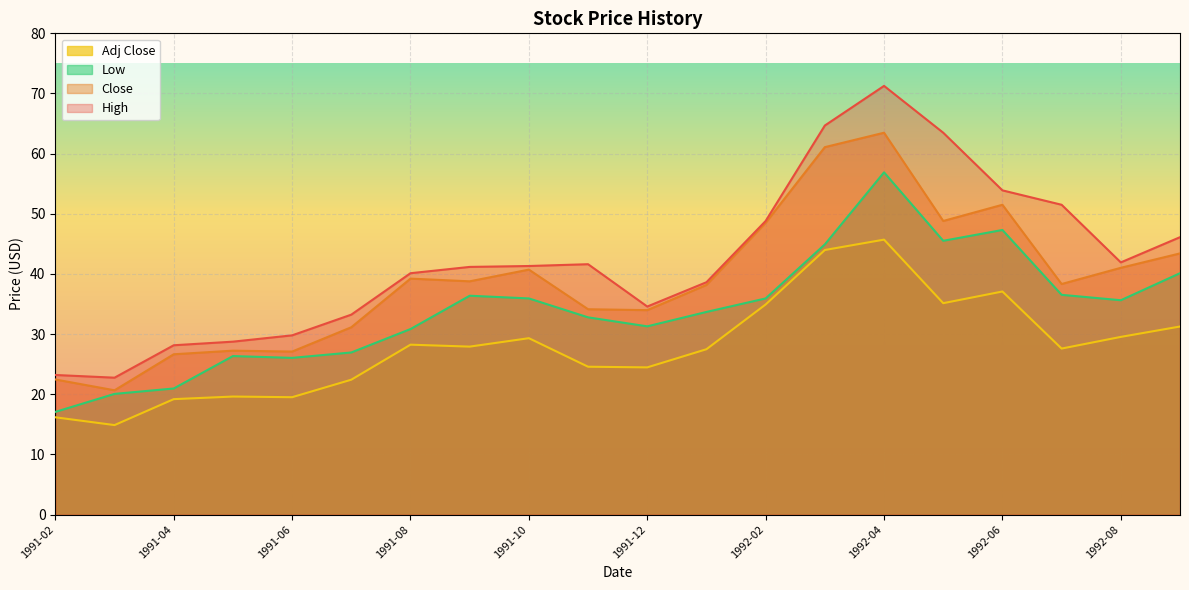

True or false: High has a value of 28.1 at 1991-04.

True